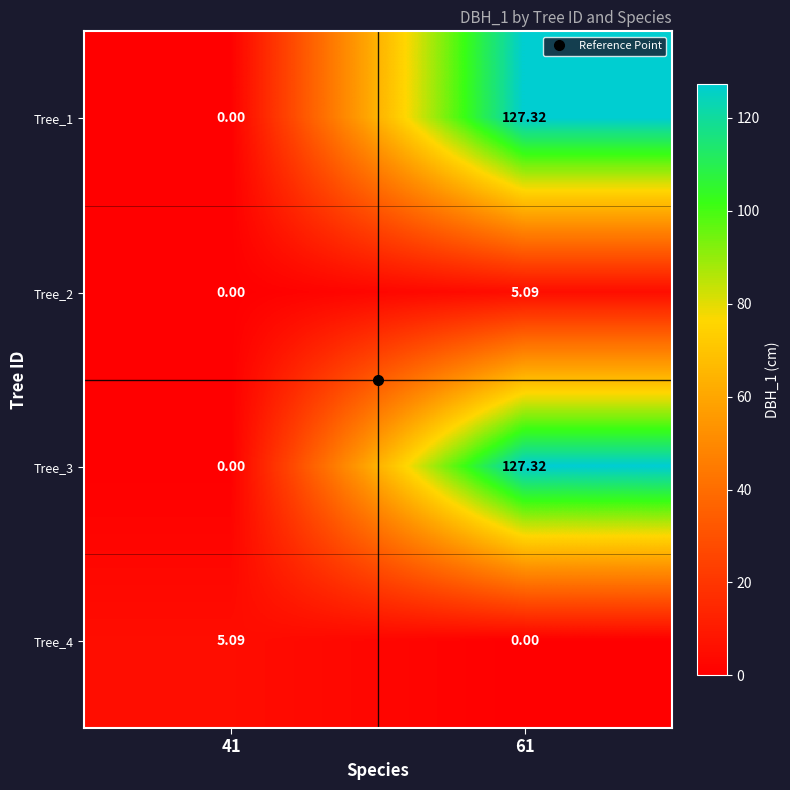

How many values in the Tree_4 series exceed 5?

1